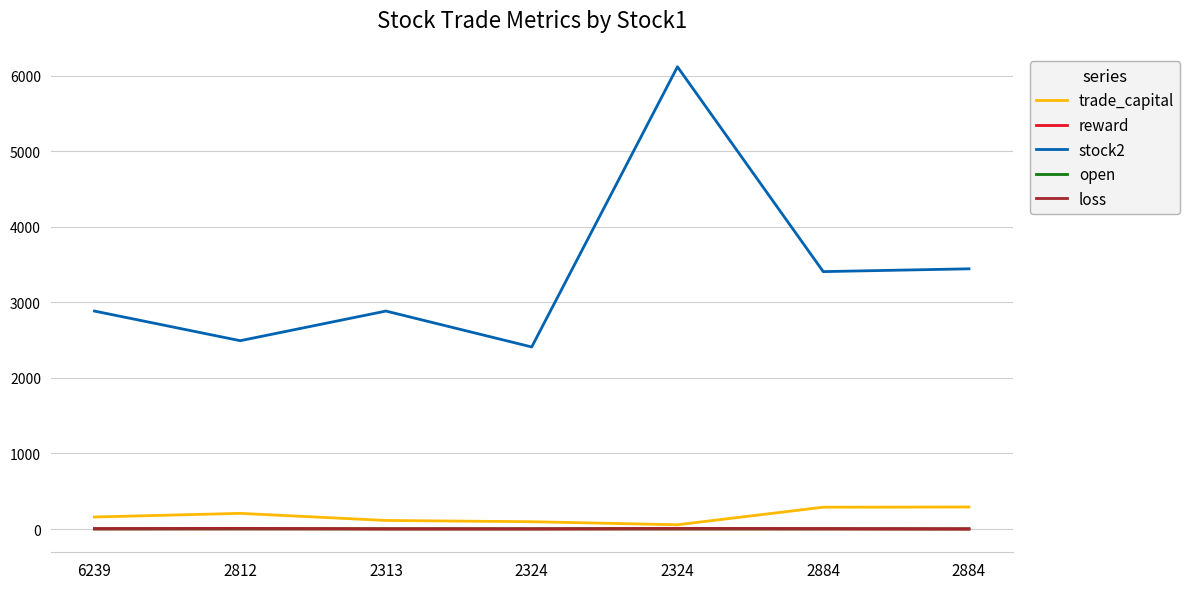

What are all the series names shown in the legend?

trade_capital, reward, stock2, open, loss